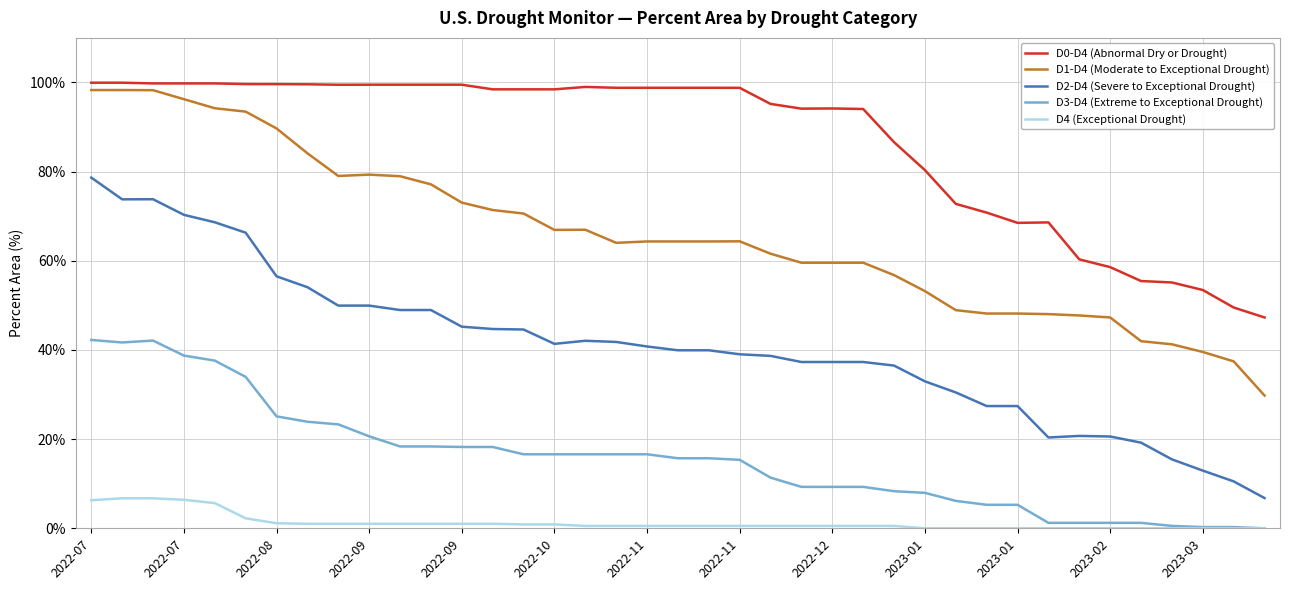

What is the highest value of the D1-D4 (Moderate to Exceptional Drought) series?

98.3